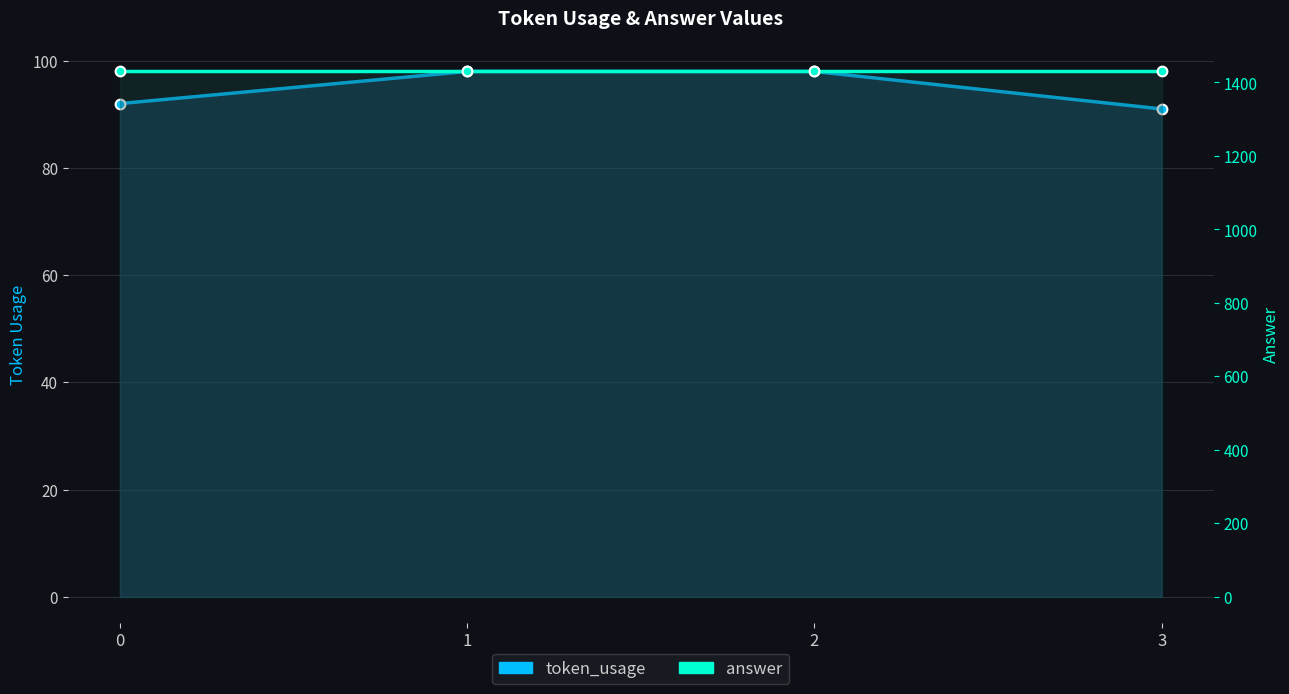

What is the total value across all series at 0?

1522